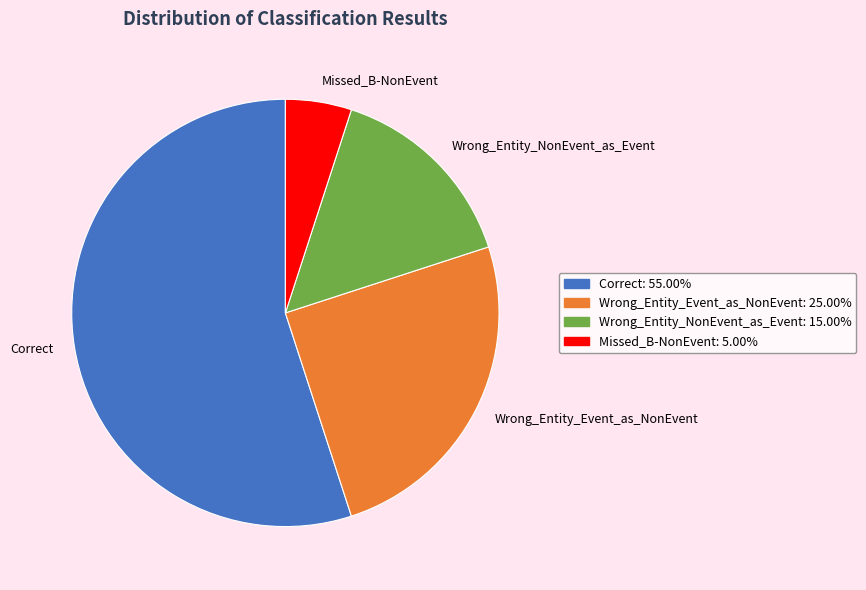

Is the sum of Wrong_Entity_NonEvent_as_Event and Missed_B-NonEvent greater than half?

No